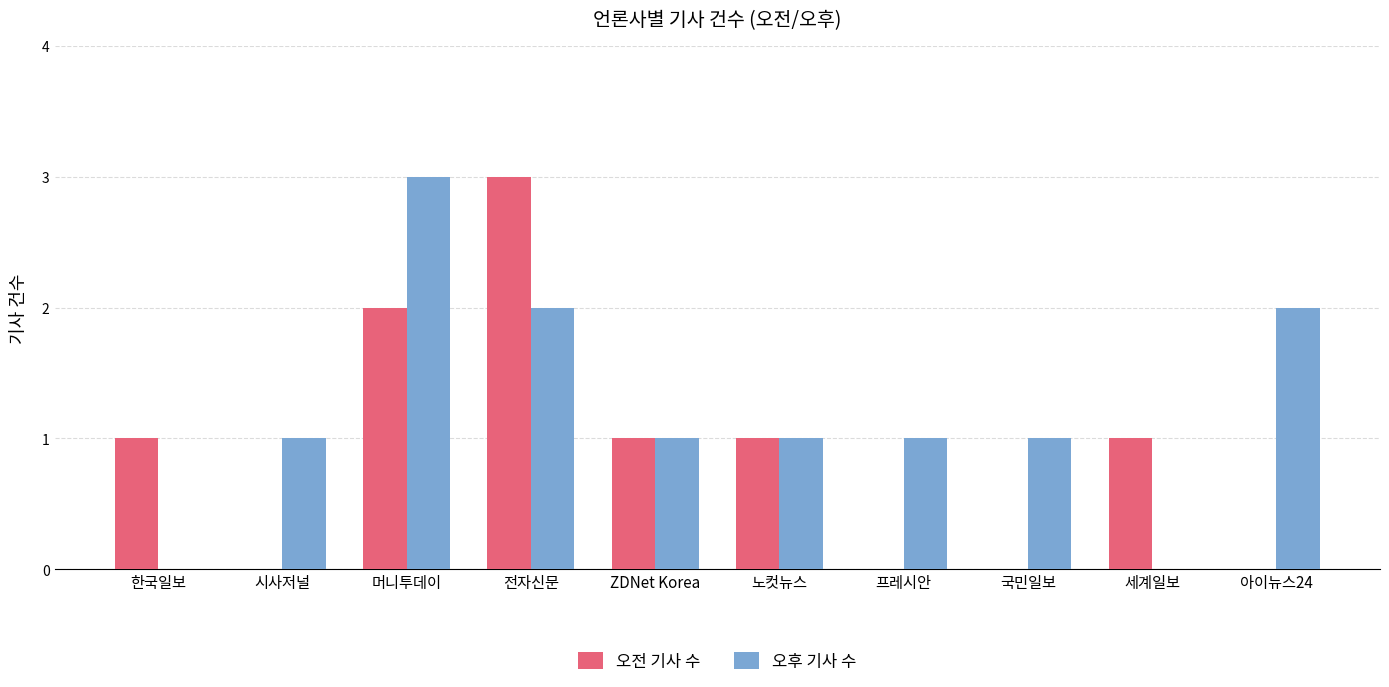

Is the value of 오후 기사 수 at 전자신문 greater than the value of 오전 기사 수 at 시사저널?

Yes